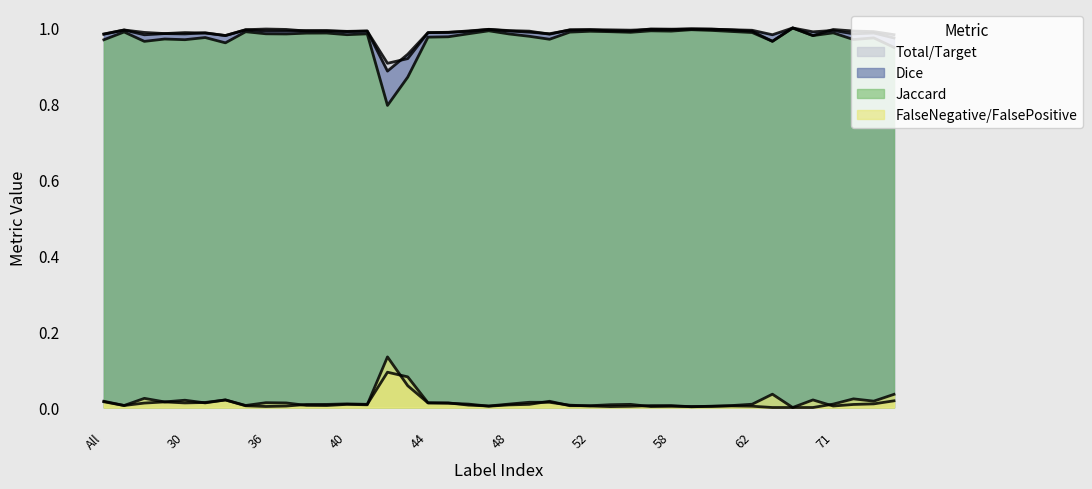

True or false: Total/Target and Jaccard intersect in this chart.

False